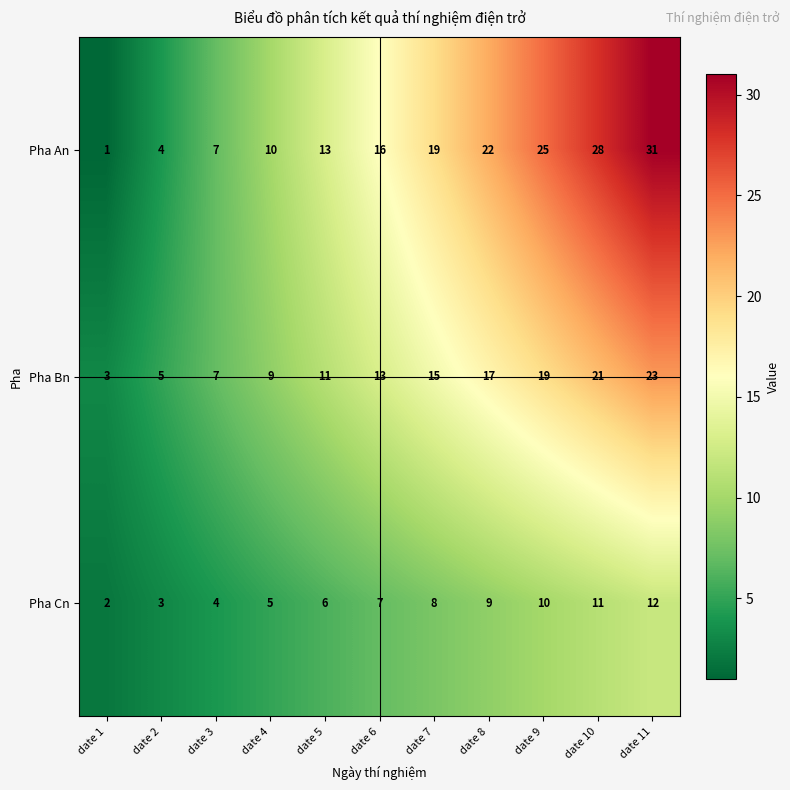

At which label is Pha Bn closest to 13?

date 6